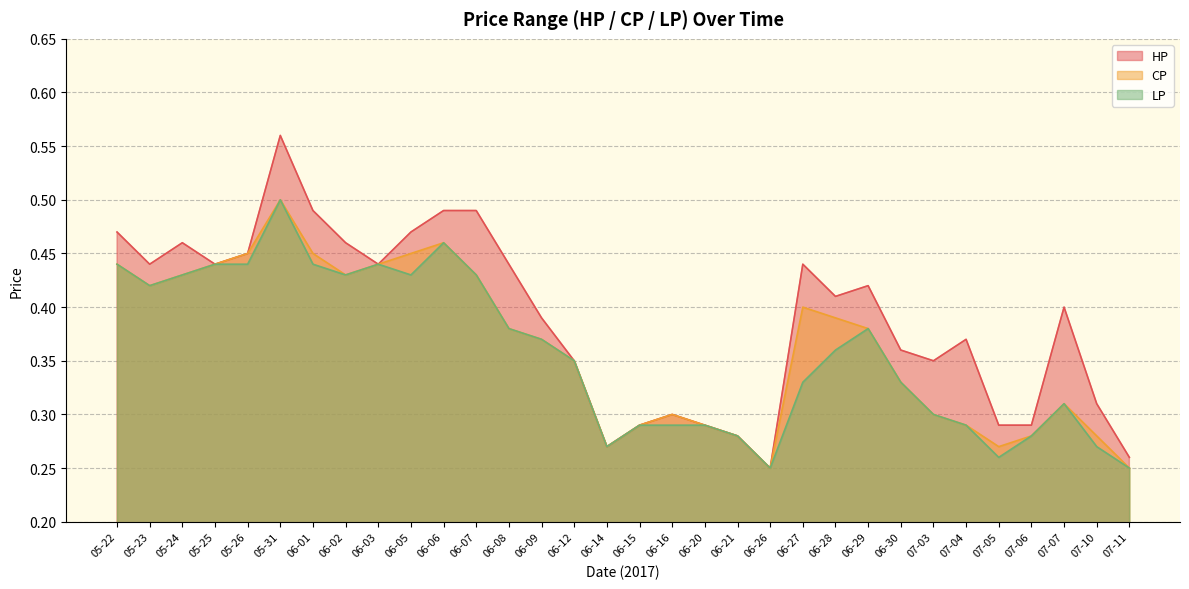

Which series has the largest range (max minus min)?

HP